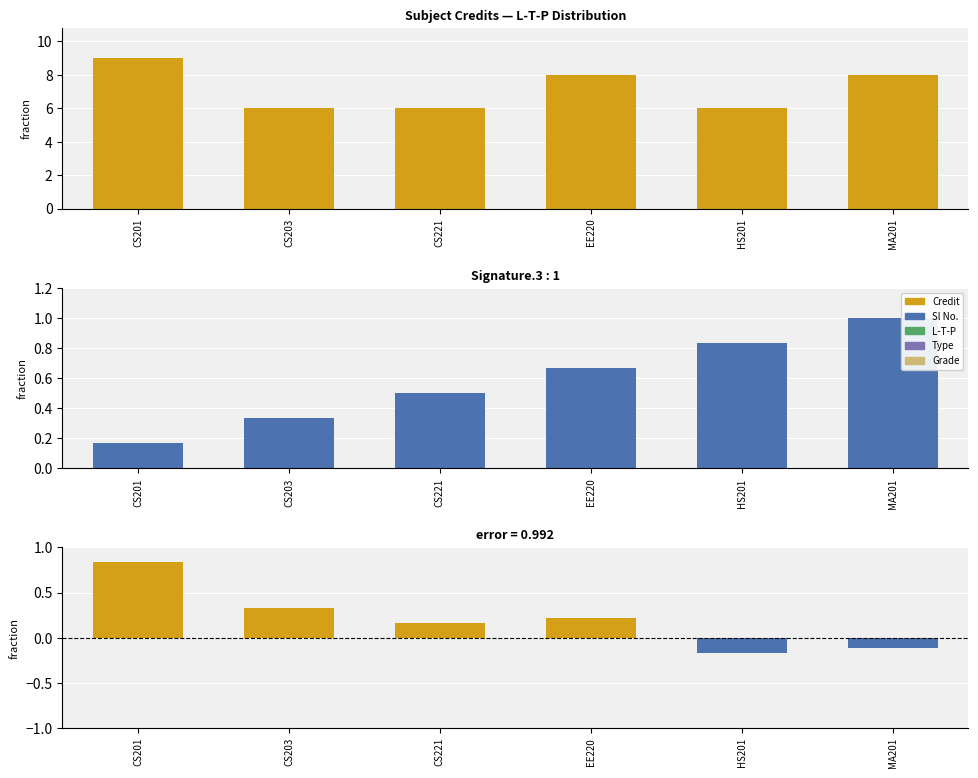

Read the Credit value at CS203.

6.0